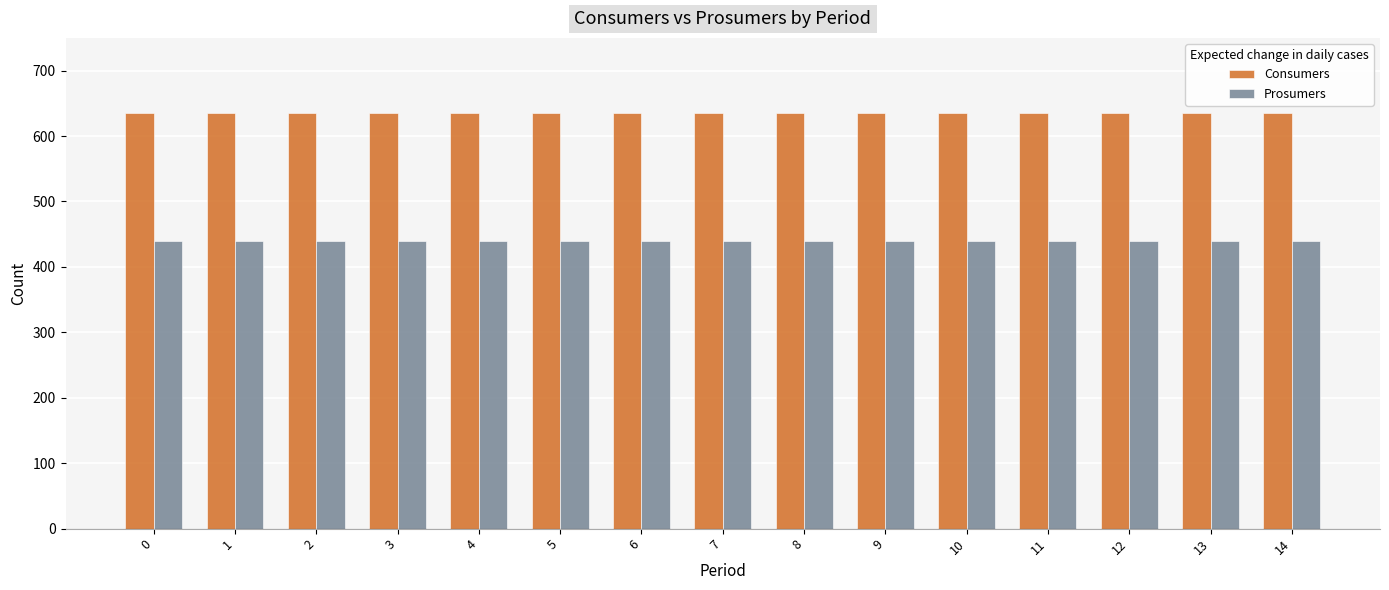

What is the value of the Prosumers bar at the 3rd from the left?

440